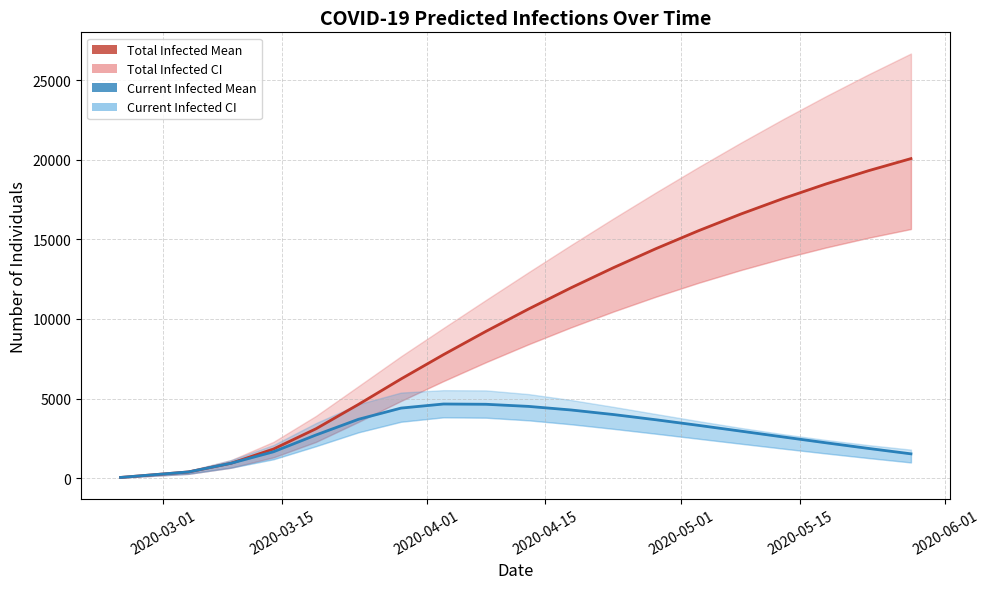

List the series in order of their overall mean, highest first.

predicted_total_infected_mean, predicted_current_infected_mean